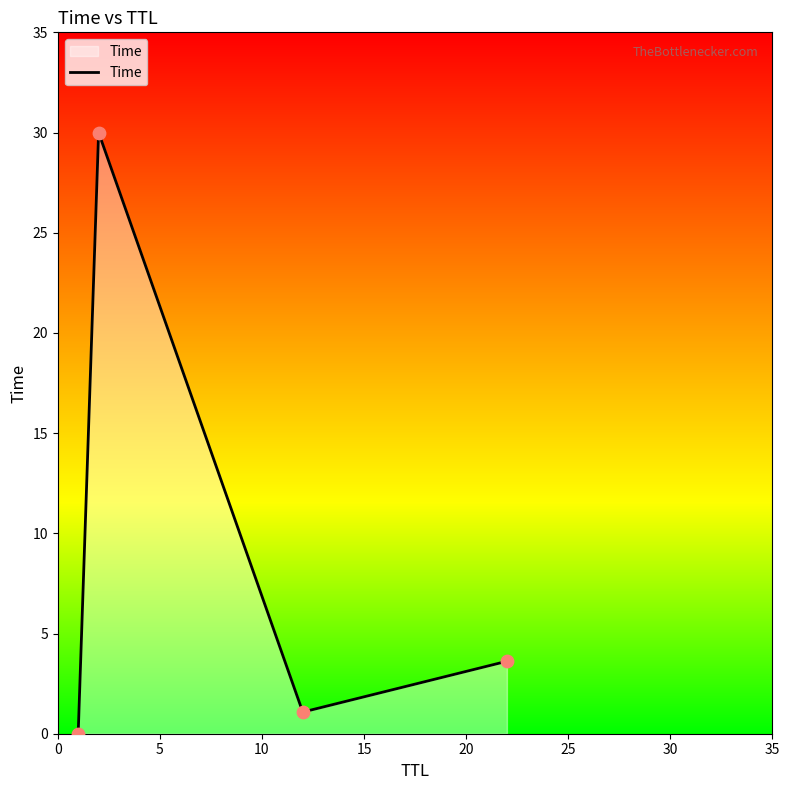

How many interior local valleys (lower than both neighbors) does the data have?

1